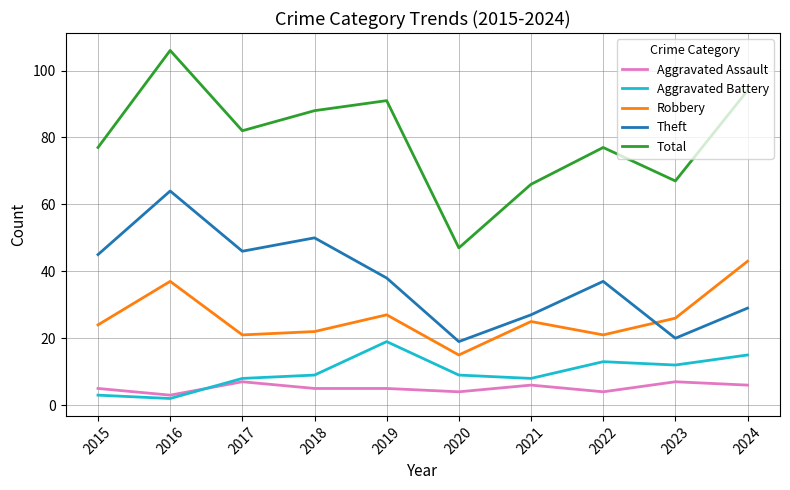

List the series in order of their peak value, highest first.

Total, Theft, Robbery, Aggravated Battery, Aggravated Assault